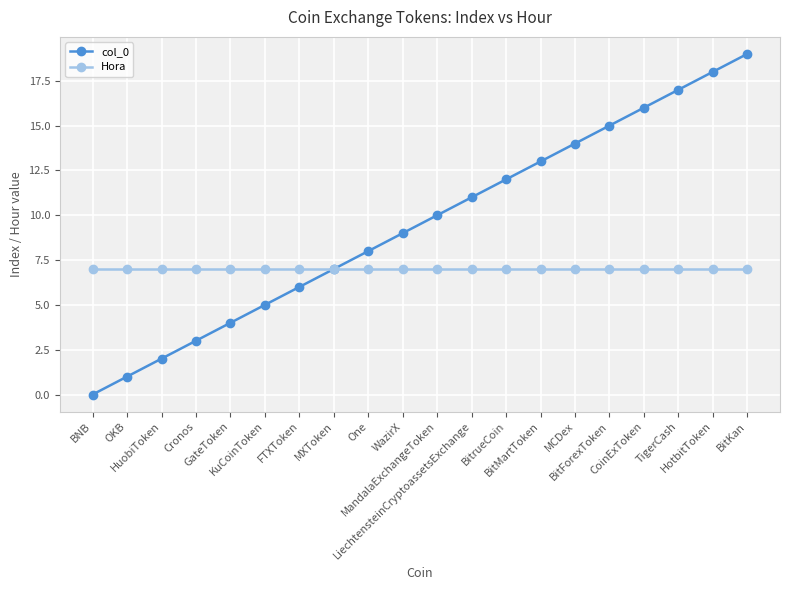

Which series has the largest range (max minus min)?

col_0